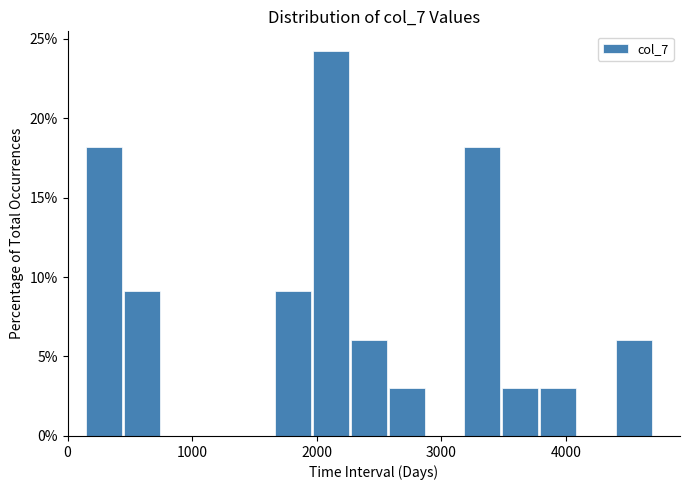

Read against the x-axis, roughly where is the centre of the tallest bar?

2100